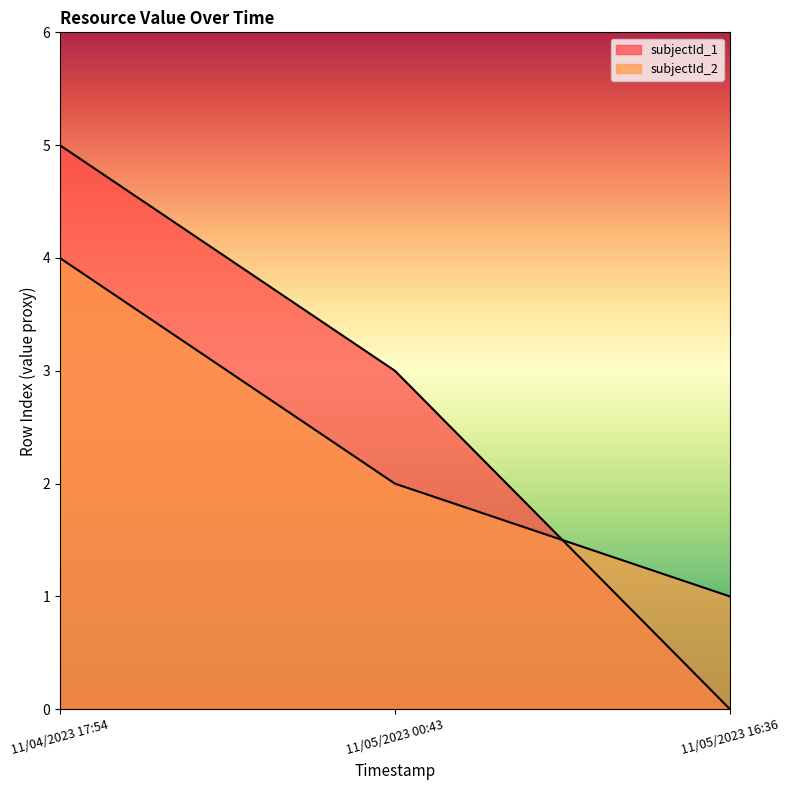

Which series has the largest total across all categories?

subjectId_1